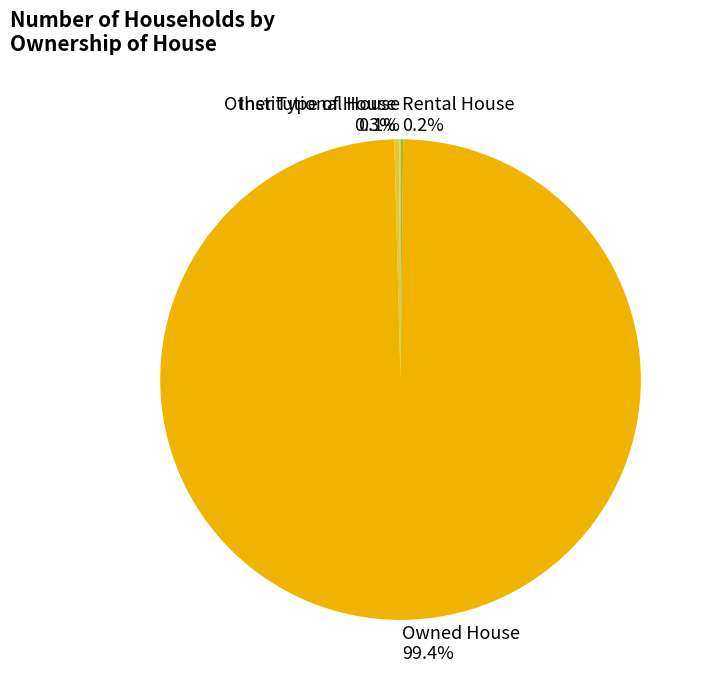

Does Owned House account for over 50% of the chart?

Yes